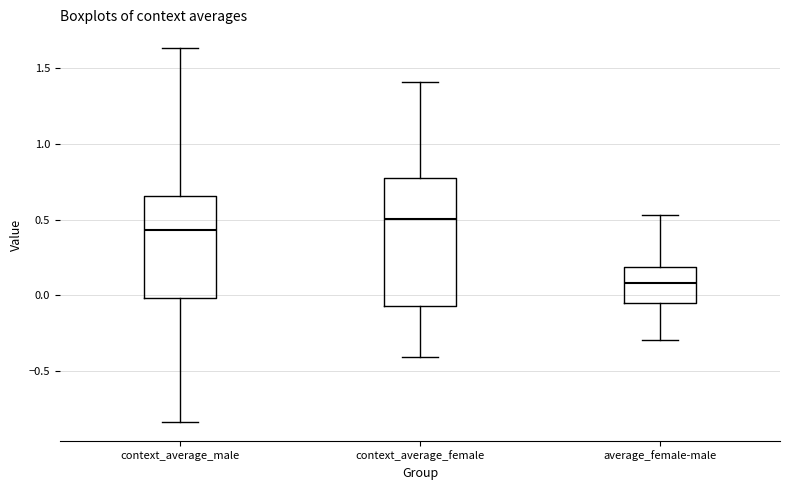

Reading left to right, transcribe this box plot: for each box, give where its median line is, the range the box spans, and where its two whiskers end, as read against the y-axis. The values are not printed on the chart, so give them approximately, as read against the axis.

context_average_male: median 0.45, box 0.00 to 0.65, whiskers -0.85 to 1.65
context_average_female: median 0.50, box -0.05 to 0.80, whiskers -0.40 to 1.40
average_female-male: median 0.10, box -0.05 to 0.20, whiskers -0.30 to 0.55